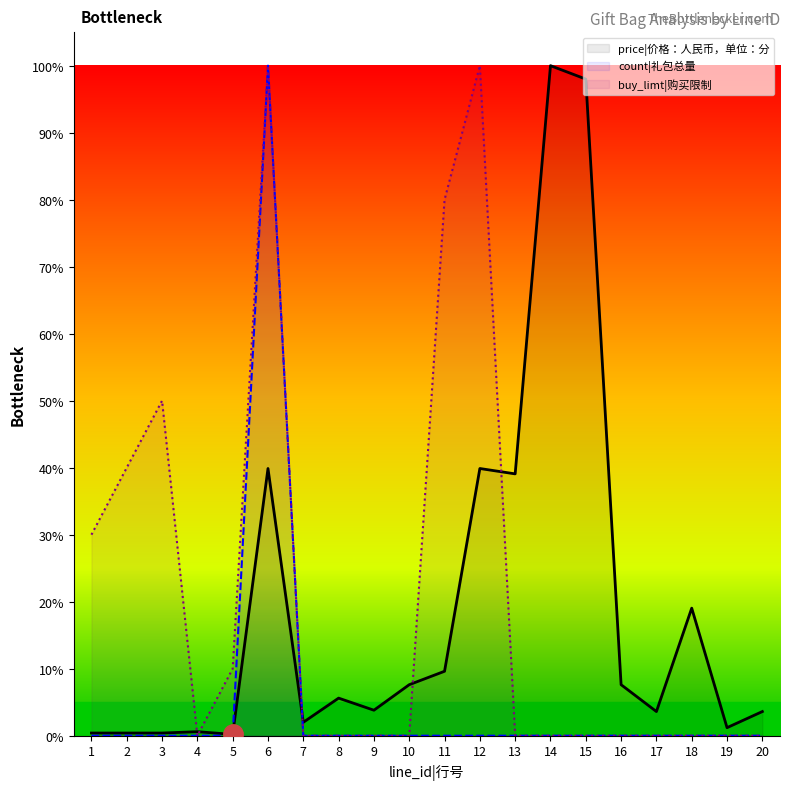

True or false: buy_limt|购买限制 has a value of 0.1 at 5.

True